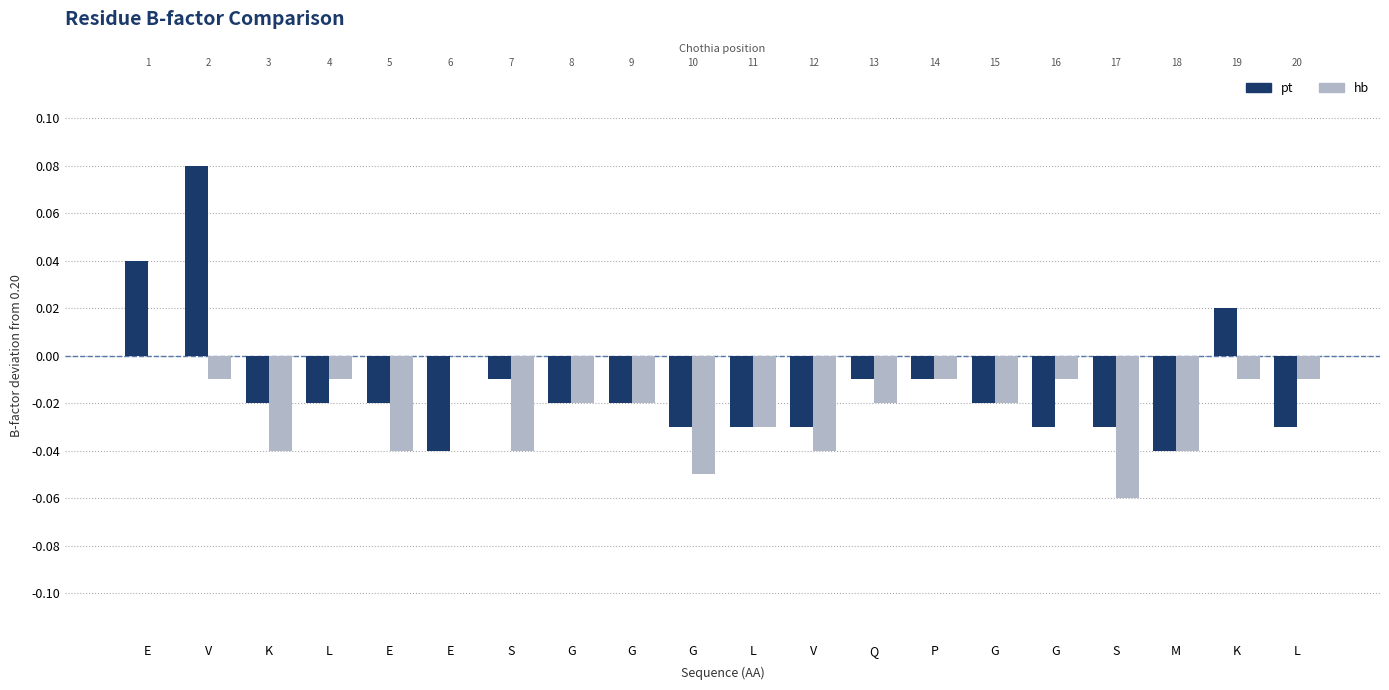

Which series has the largest total across all categories?

pt